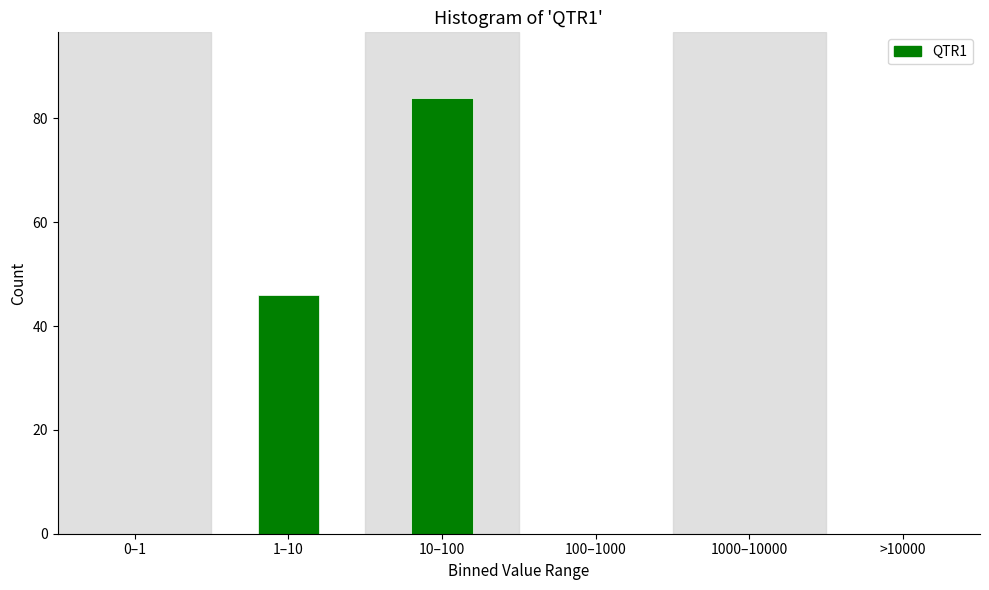

Reading right to left, transcribe all the data shown in this chart.

>10000=0	1000–10000=0	100–1000=0	10–100=84	1–10=46	0–1=0